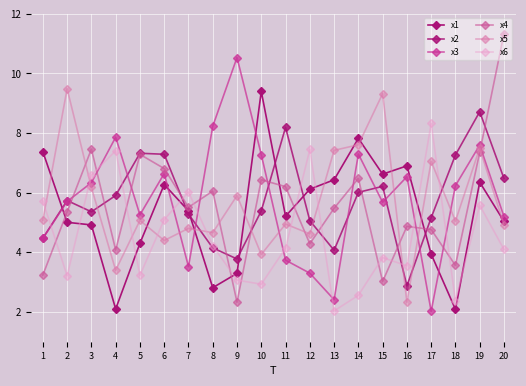

Which has a higher value, 2 or 10?

10